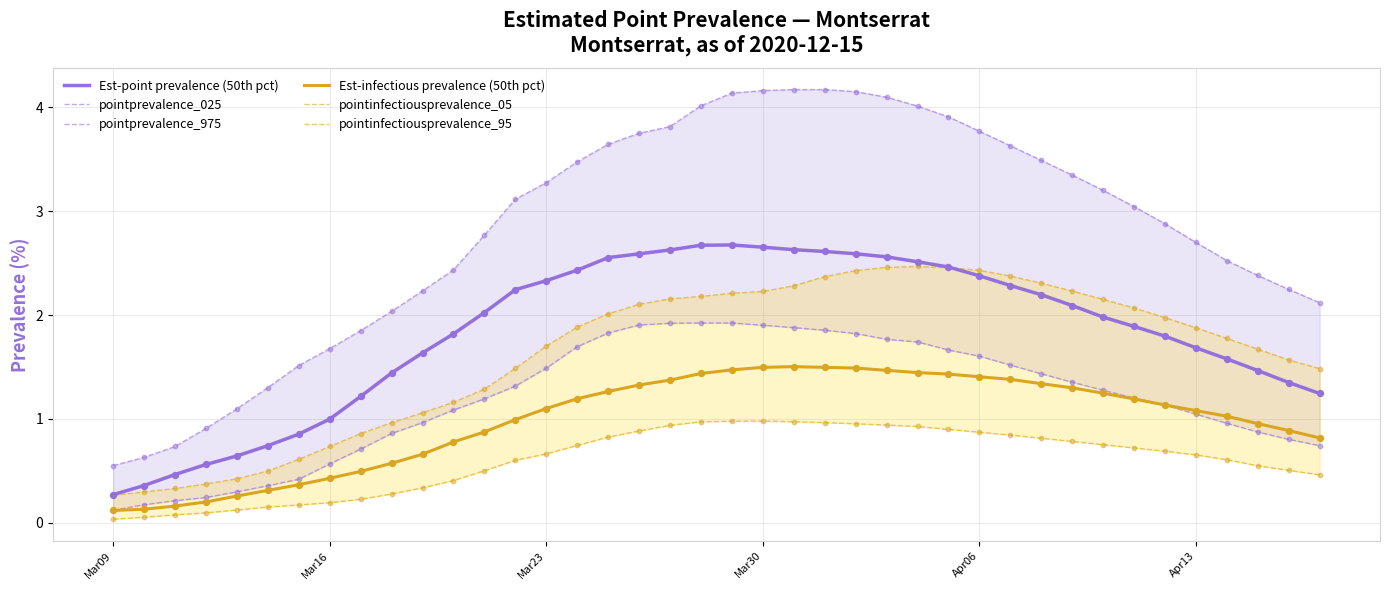

Is the value of Est-point prevalence (50th pct) at Mar09 greater than the value of Est-infectious prevalence (50th pct) at Mar30?

No